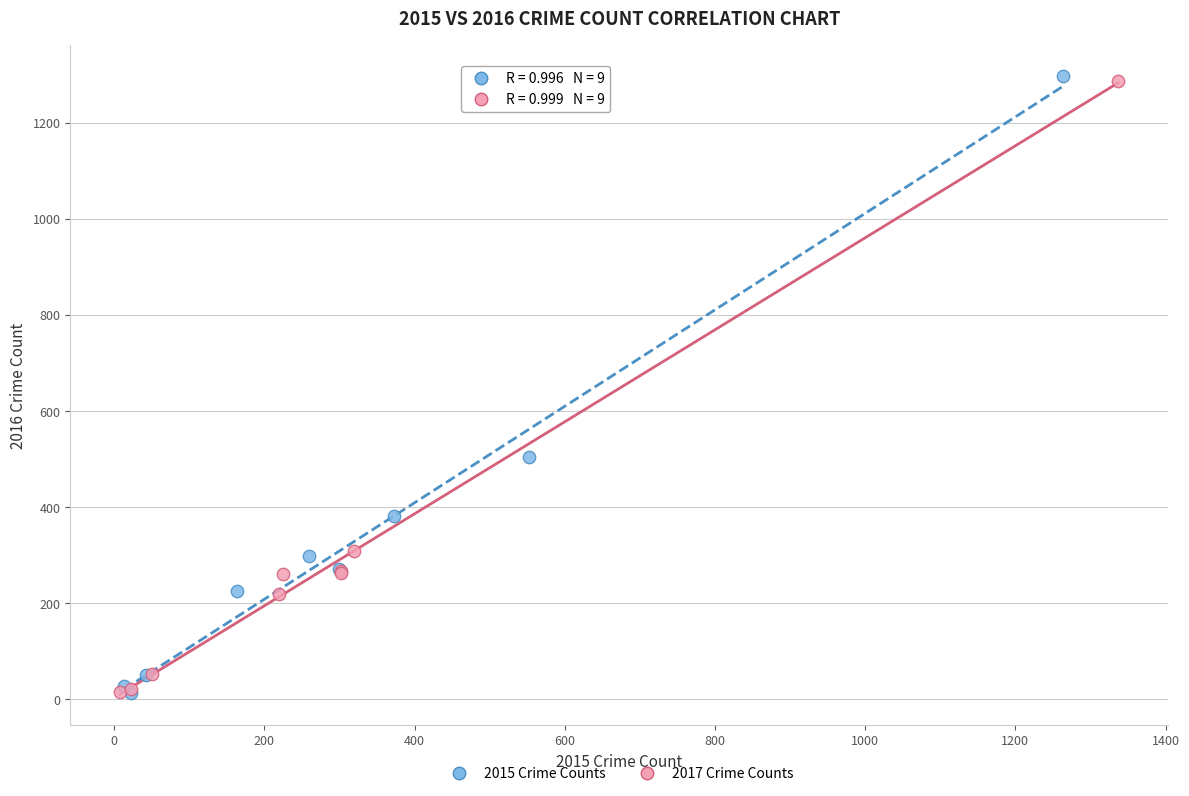

Which series has the widest spread of Y values?

2015 Crime Counts